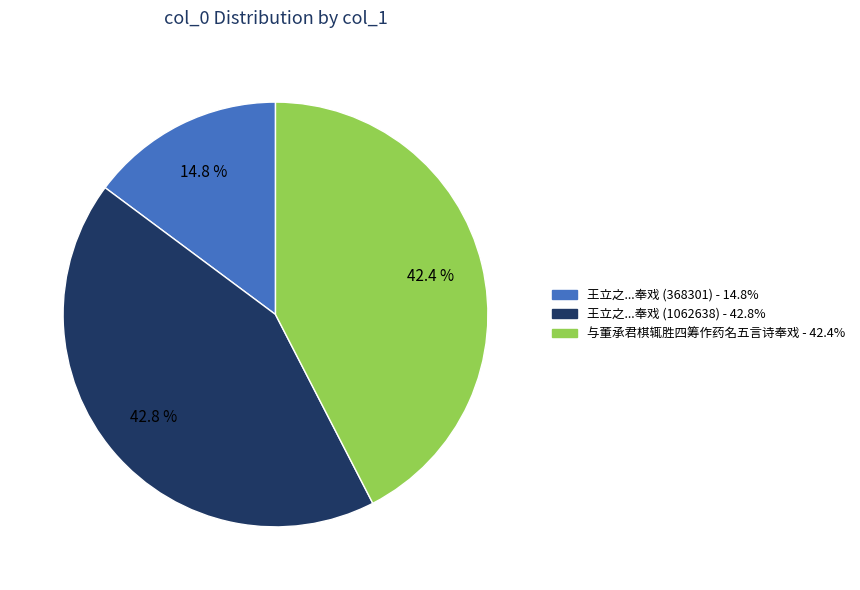

Is there any slice that represents more than half of the pie?

No